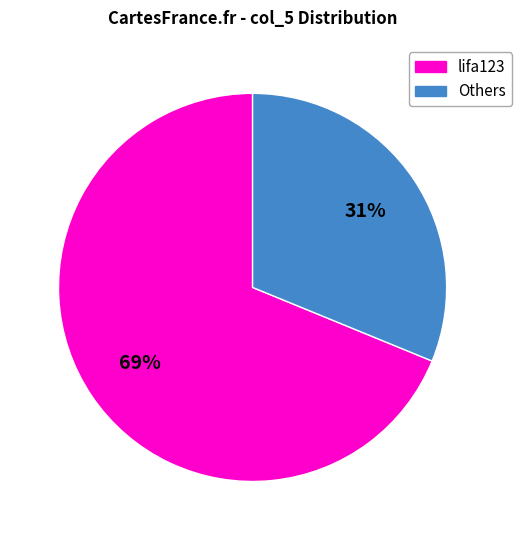

To the nearest percent, what is the difference between the largest and smallest slice percentages?

38%